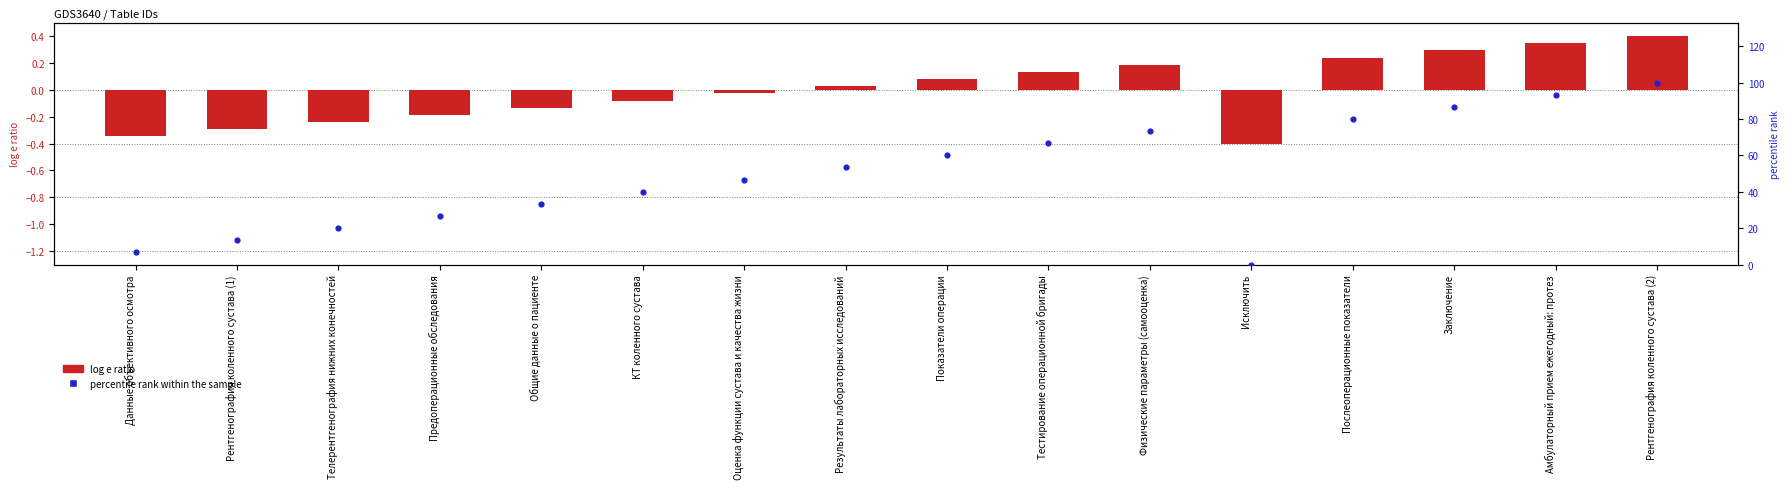

Approximately how many times larger is the value at Данные объективного осмотра compared to Послеоперационные показатели?

0.1